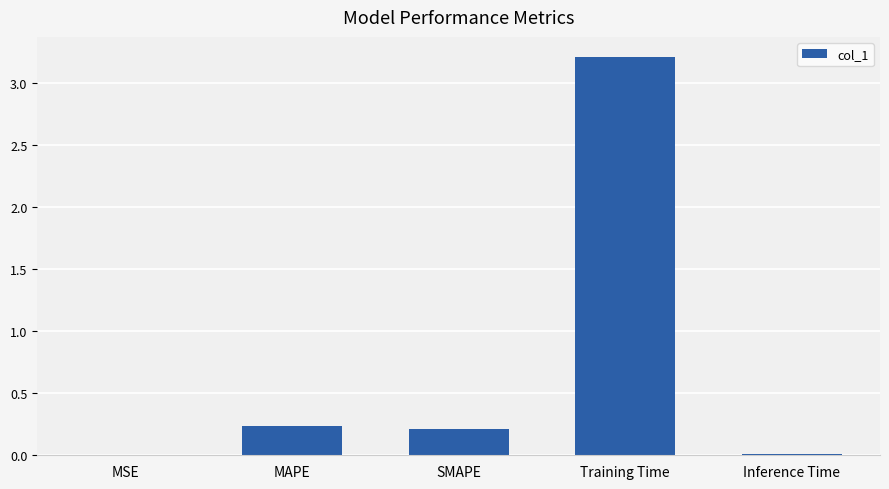

Which category has the highest value across all series?

Training Time